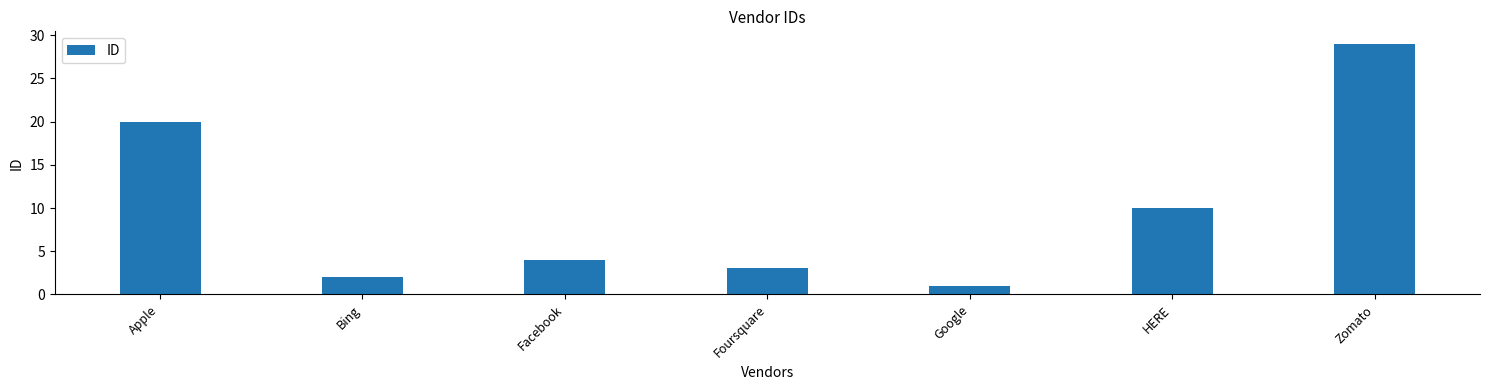

Between Foursquare and Google, which is larger?

Foursquare